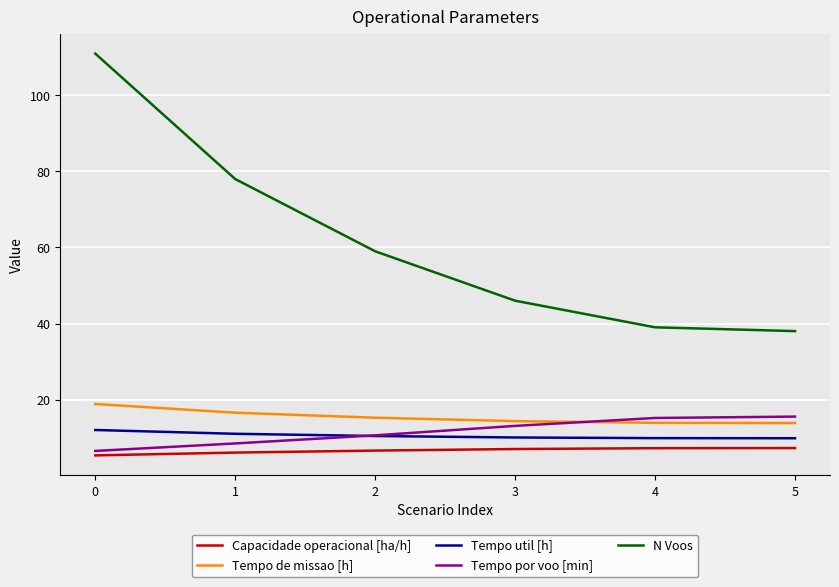

What is the spread (max minus min) of values at 2?

52.4